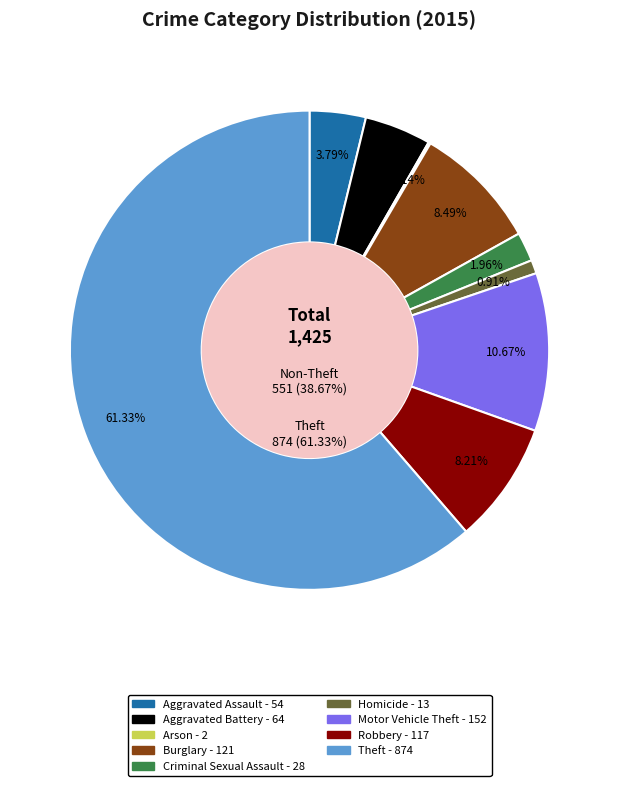

Is it true that Motor Vehicle Theft is 18% of the pie?

False